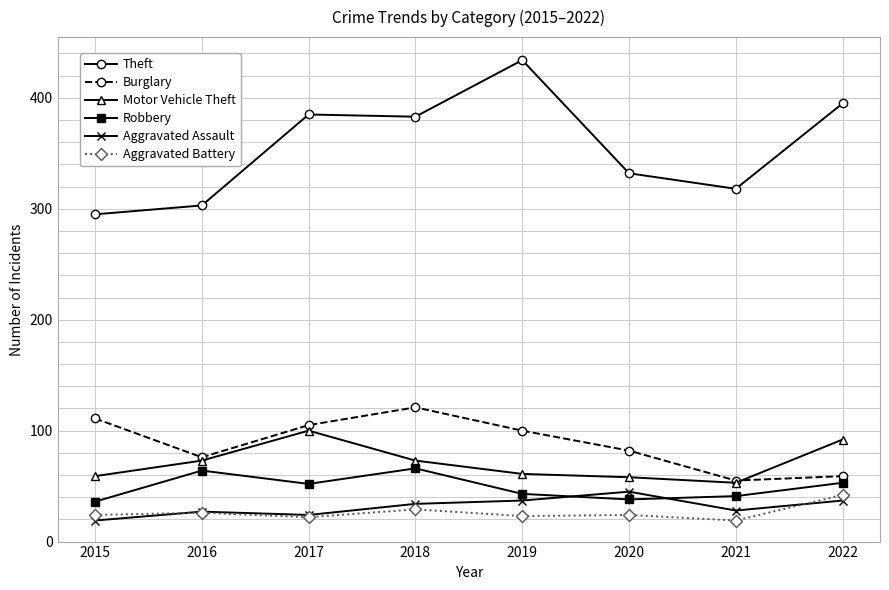

Count the number of categories in the chart.

8